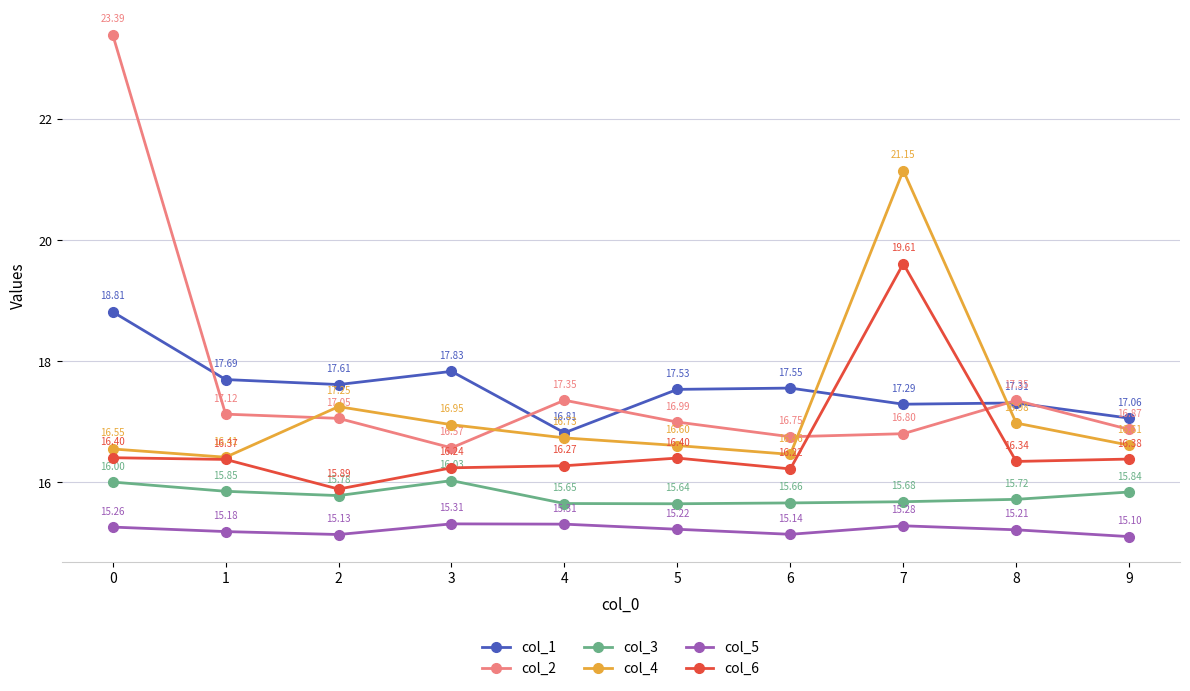

What is the total value across all series at 1?

98.6